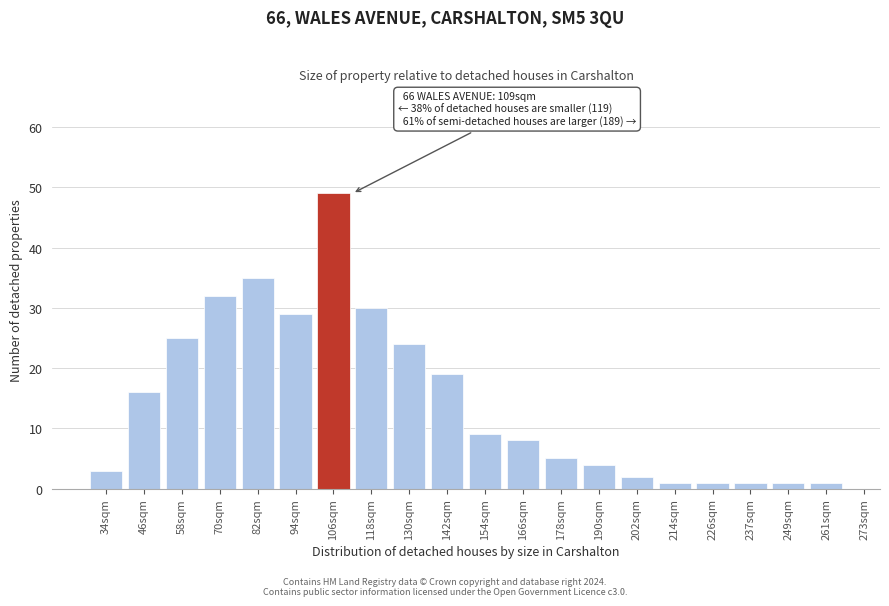

Reading left to right, extract all data points from this chart.

34sqm=3	46sqm=16	58sqm=25	70sqm=32	82sqm=35	94sqm=29	106sqm=49	118sqm=30	130sqm=24	142sqm=19	154sqm=9	166sqm=8	178sqm=5	190sqm=4	202sqm=2	214sqm=1	226sqm=1	237sqm=1	249sqm=1	261sqm=1